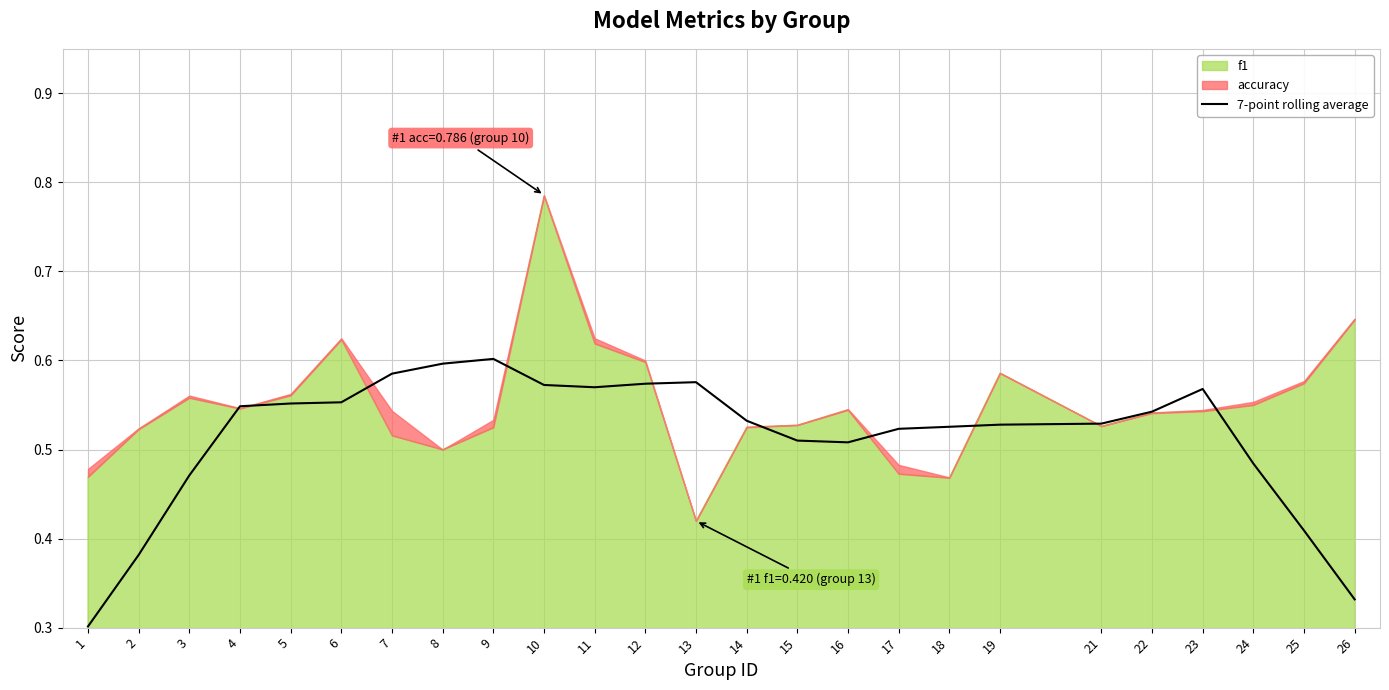

The value at 25 is 0.6. True or false?

False